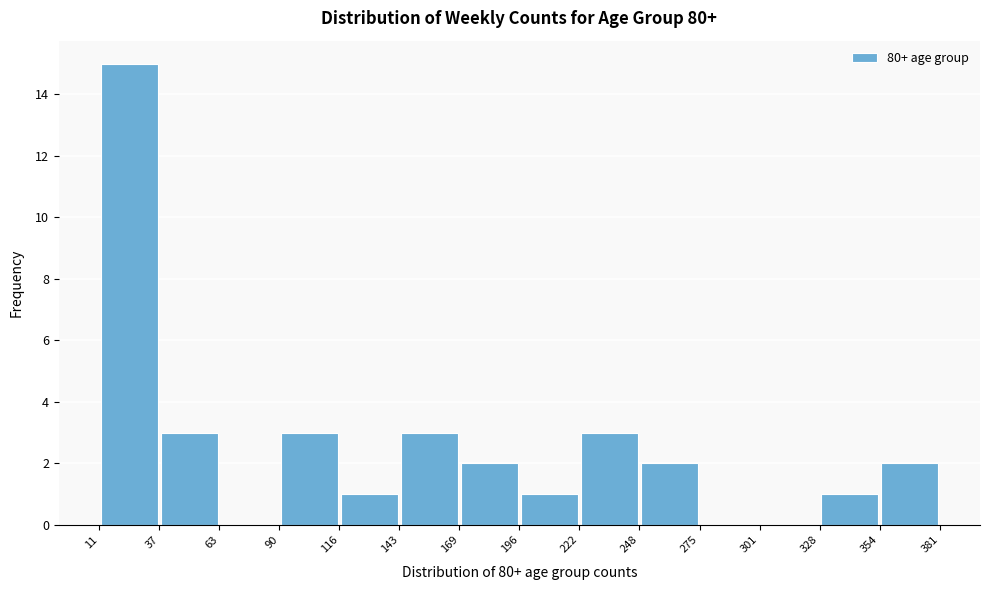

Which range on the x-axis has the tallest bar?

11 to 37